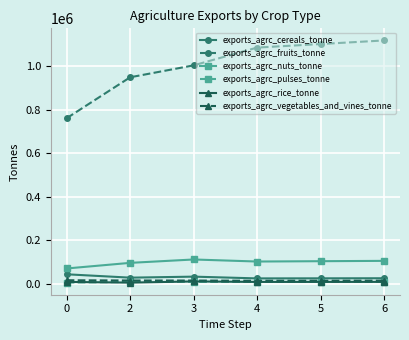

How many data points does each series have?

6